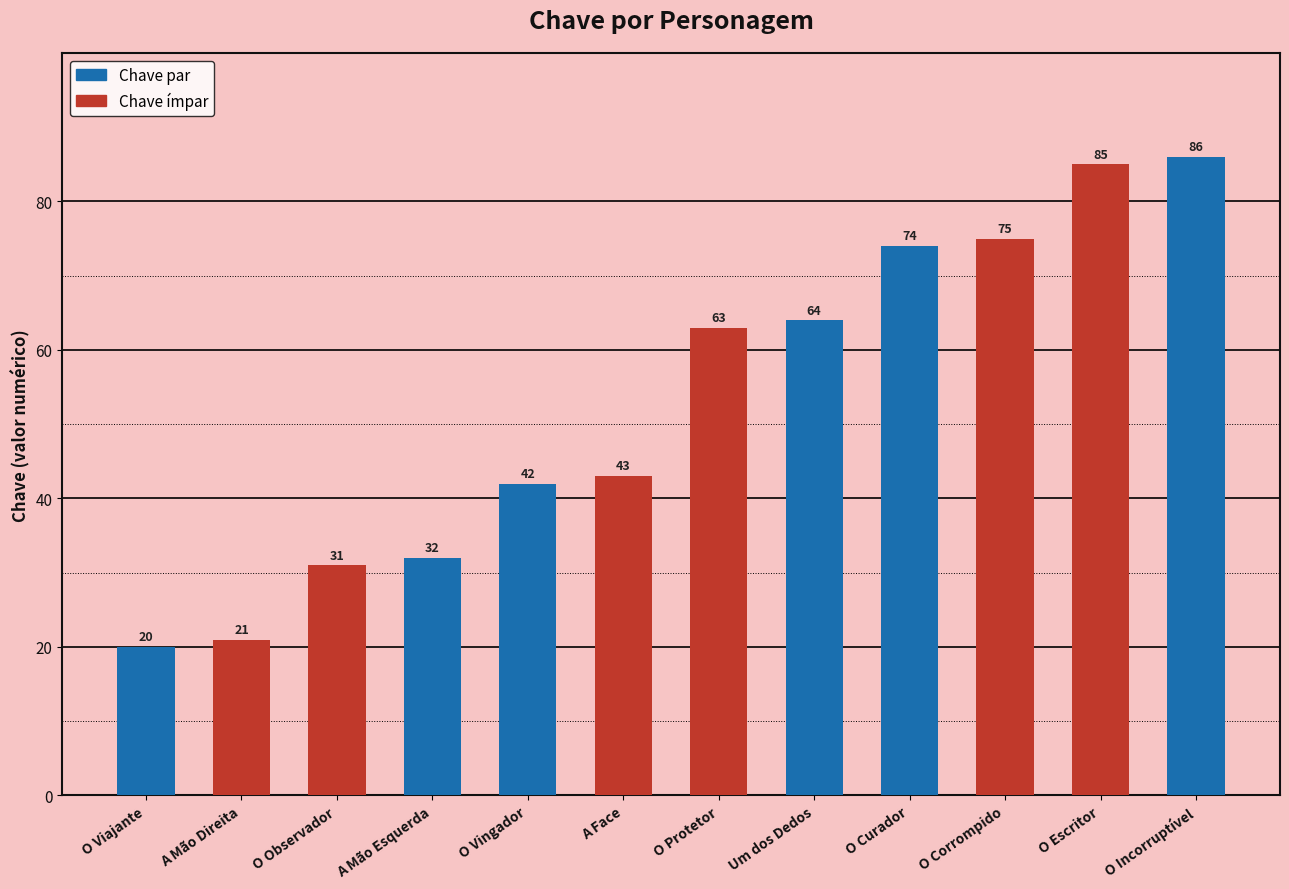

Is it true that the value at O Observador is 8?

False